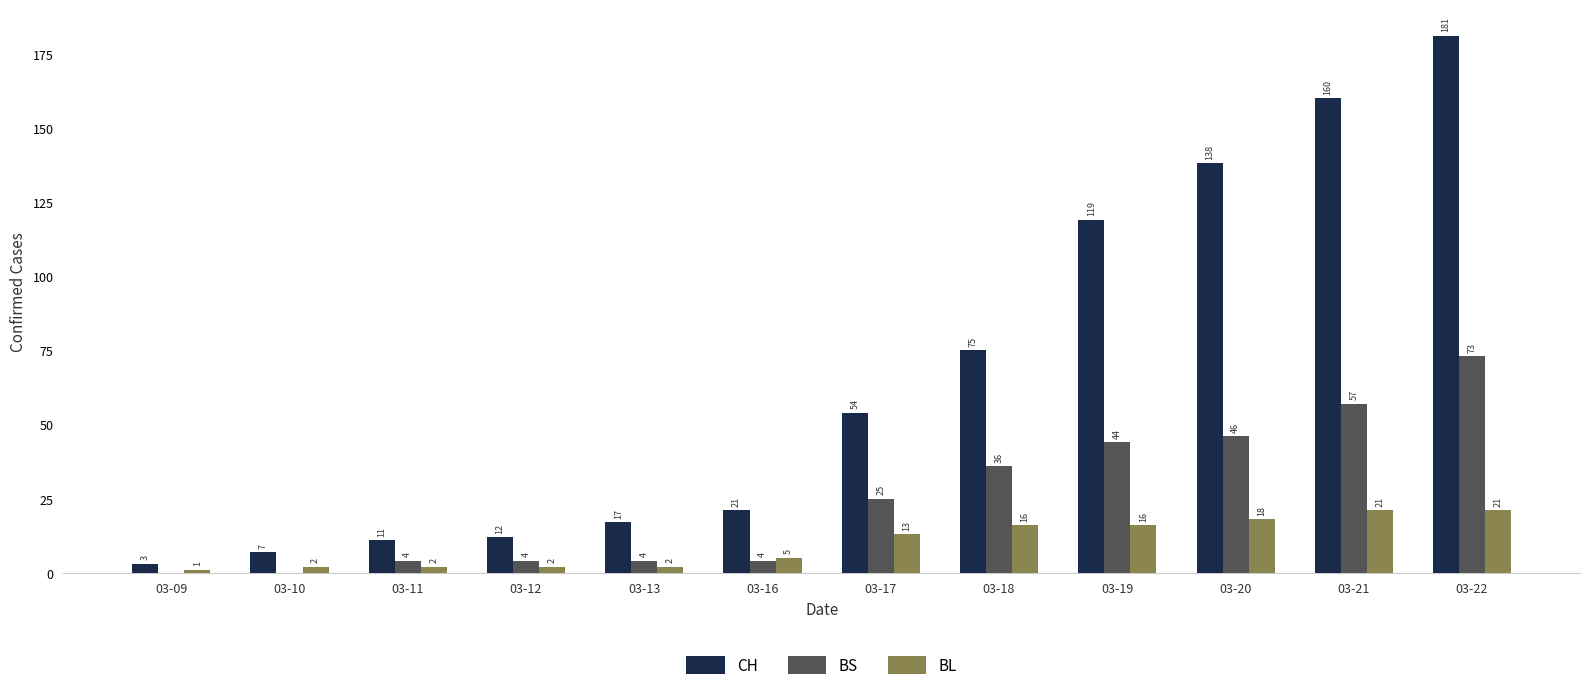

What is the sum of the CH values at 03-22 and 03-18?

256